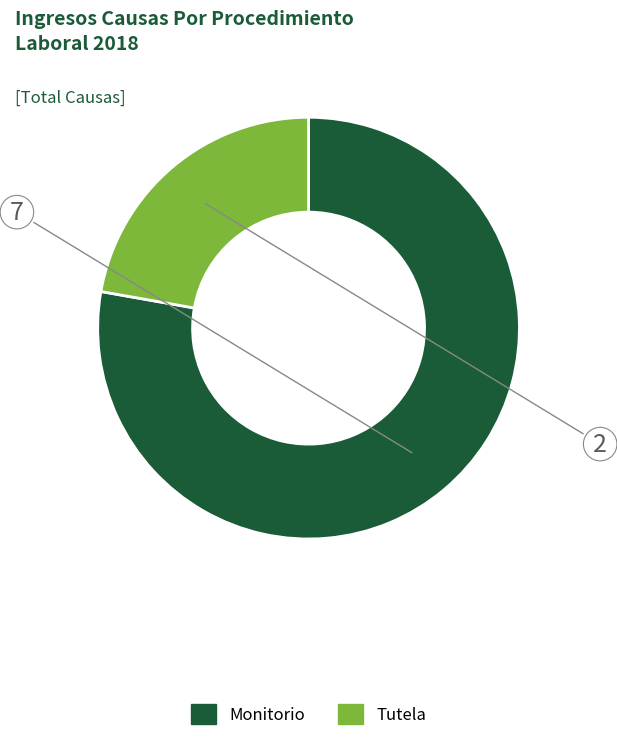

Is it true that Monitorio is 64% of the pie?

False